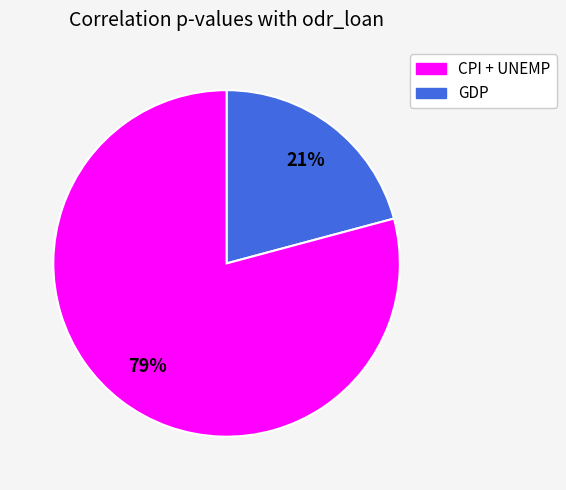

To the nearest percent, what is the difference between the largest and smallest slice percentages?

58%